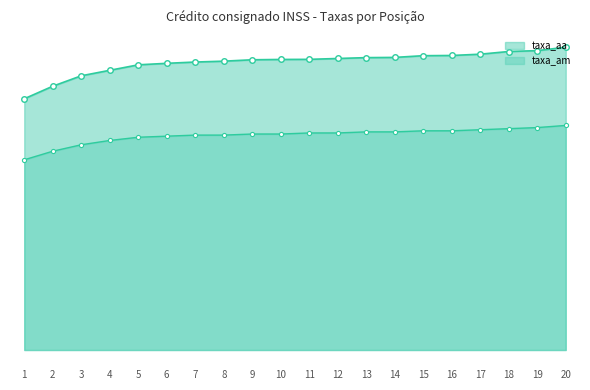

Which category has the highest value in the taxa_am series?

20